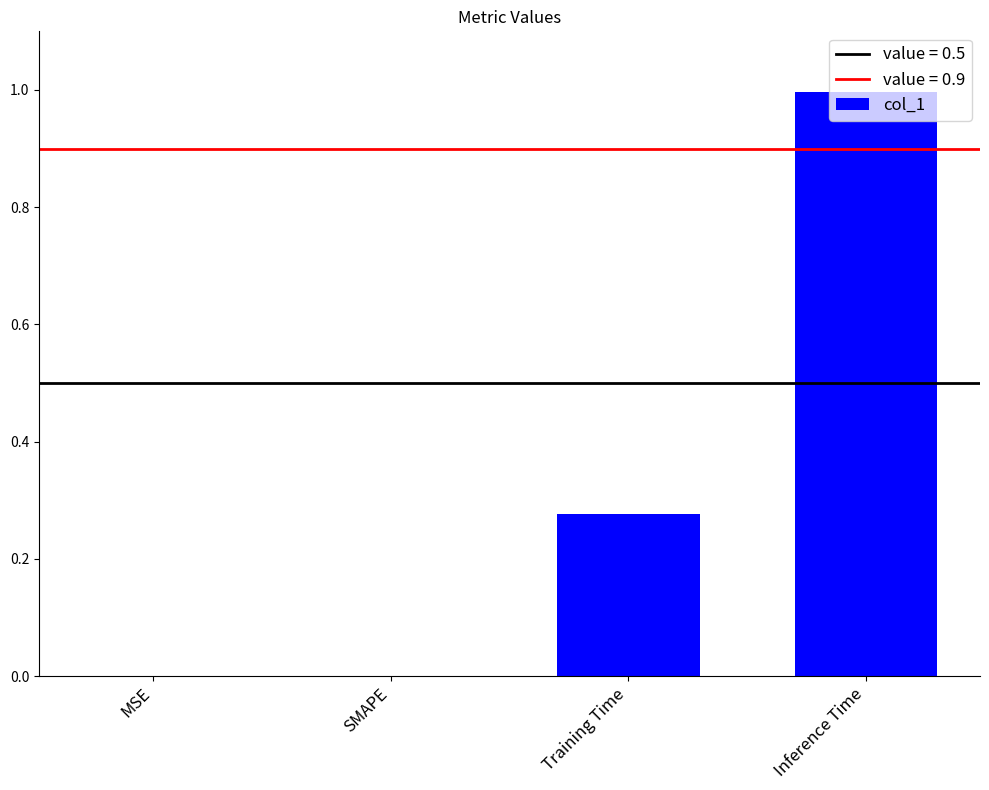

True or false: the data shows 0.0 at MSE.

True